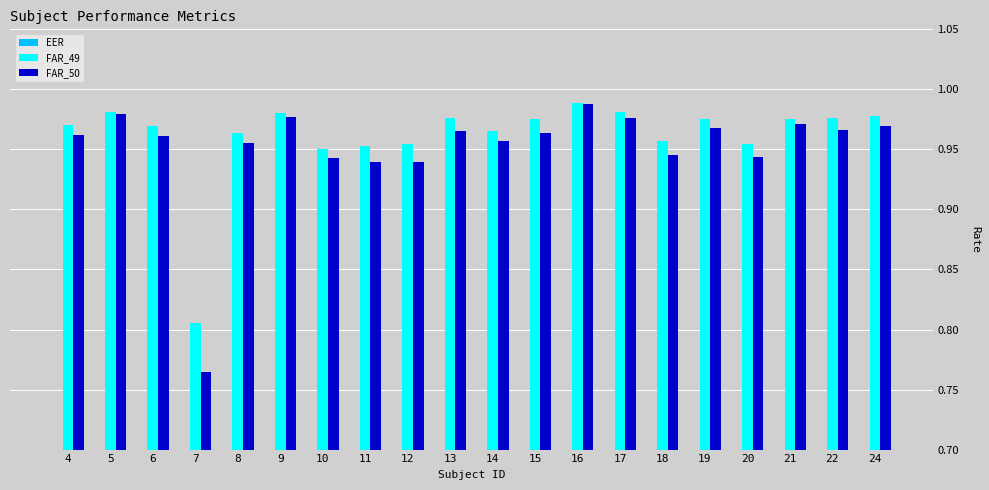

What is the sum of all FAR_50 values?

19.0